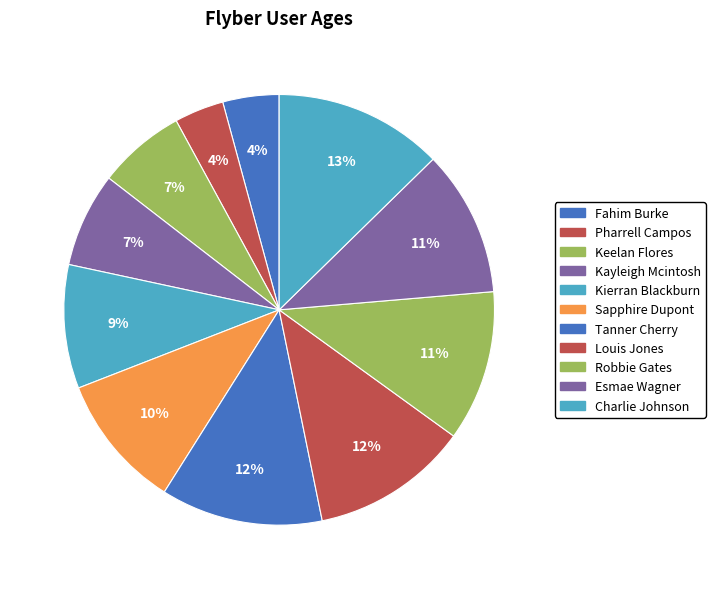

Is it true that Pharrell Campos is 13% of the pie?

False